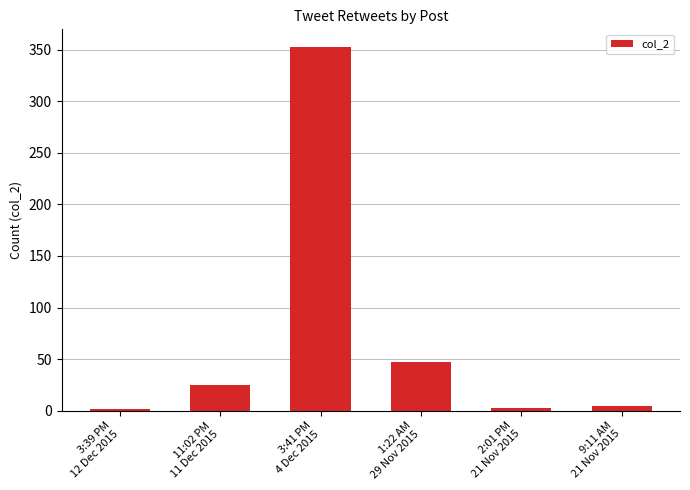

What is the value of the 4th bar from the left?

47